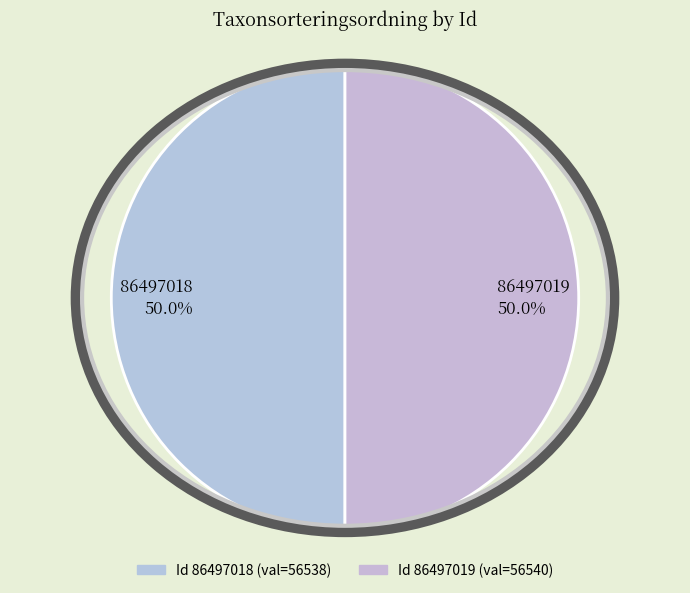

Approximately how many times larger is the value at 86497018 compared to 86497019?

1.0